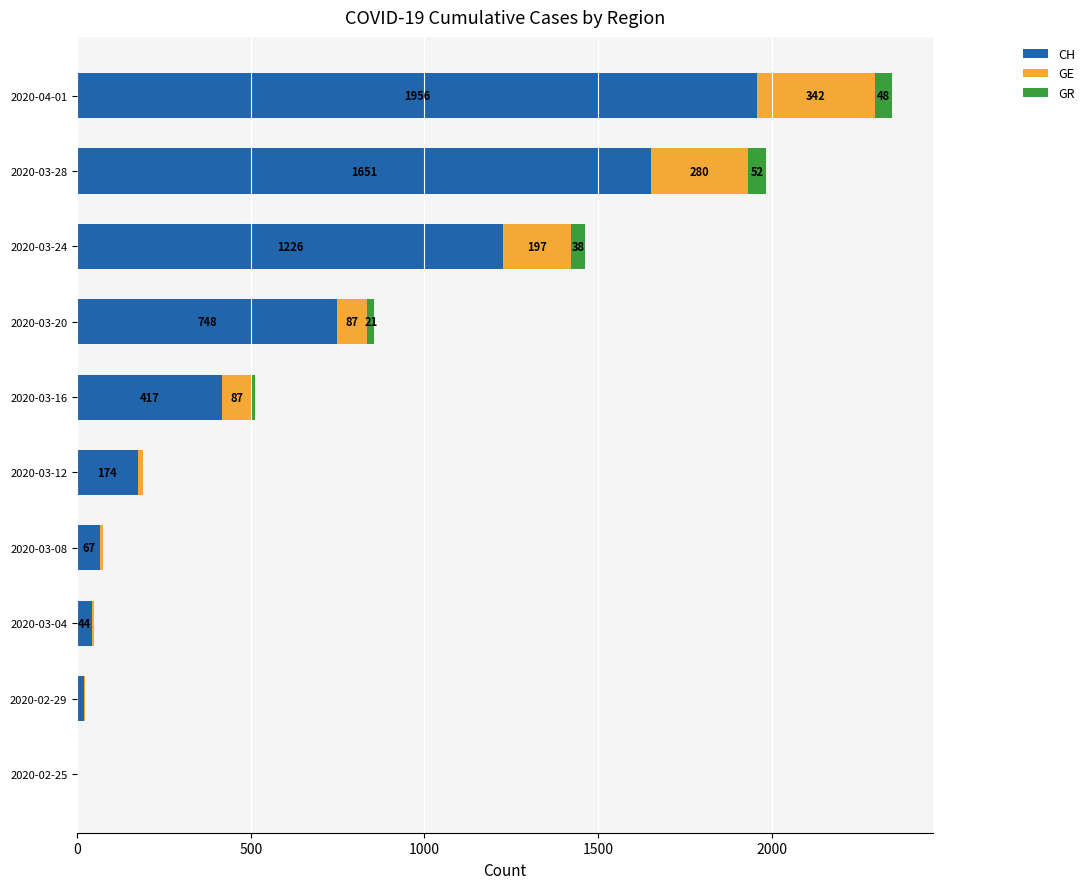

What is the total value across all series at 2020-03-28?

1983